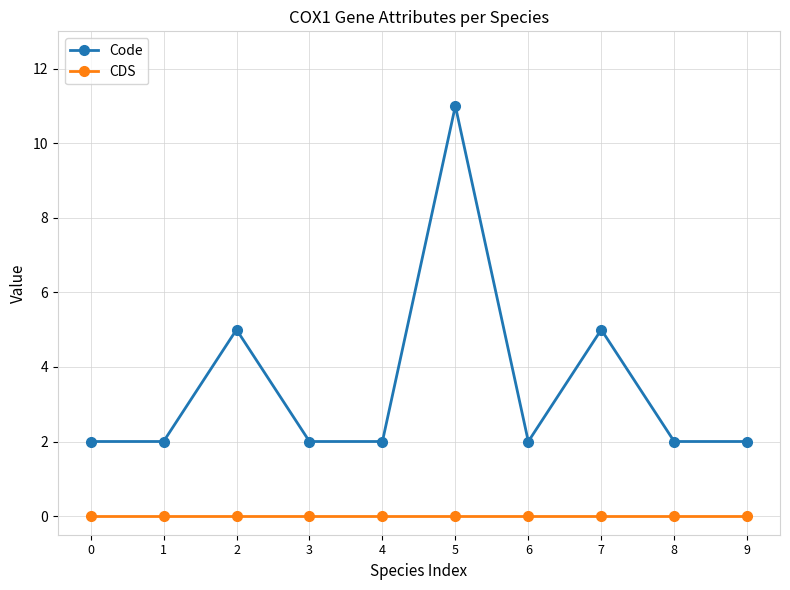

Where is the first local maximum for Code?

2